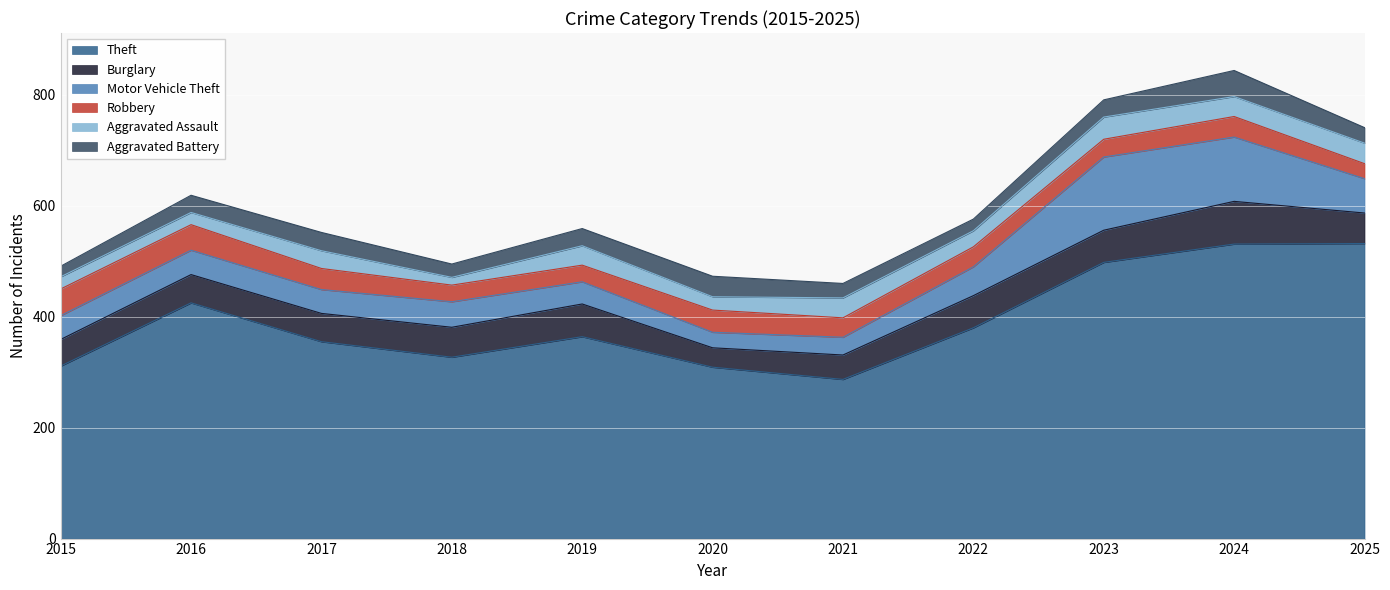

How many data points in Aggravated Assault are less than 32?

5